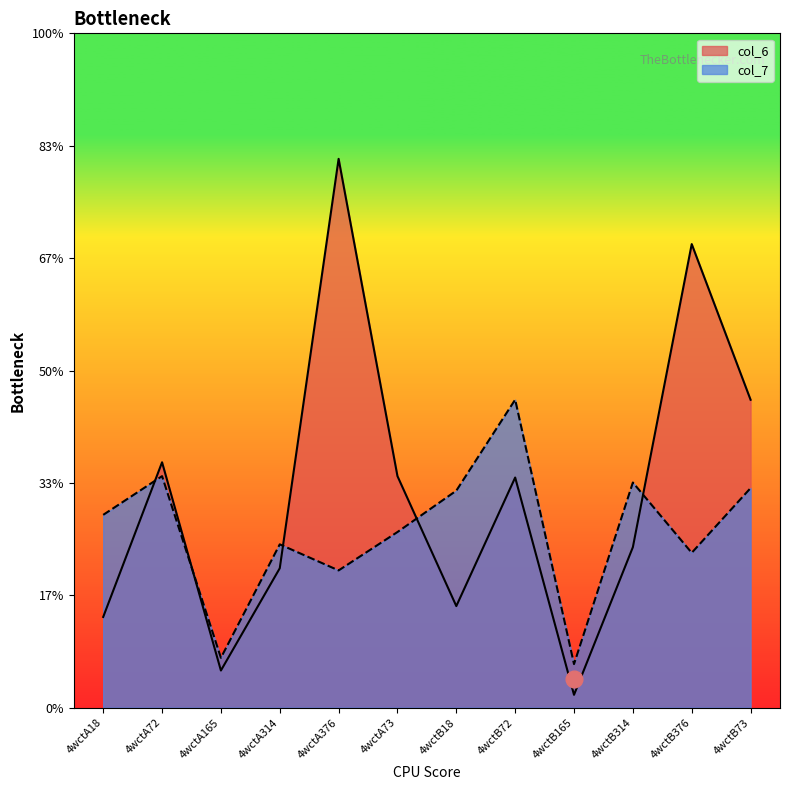

In col_6, how many points are lower than both neighbors (excluding endpoints)?

3